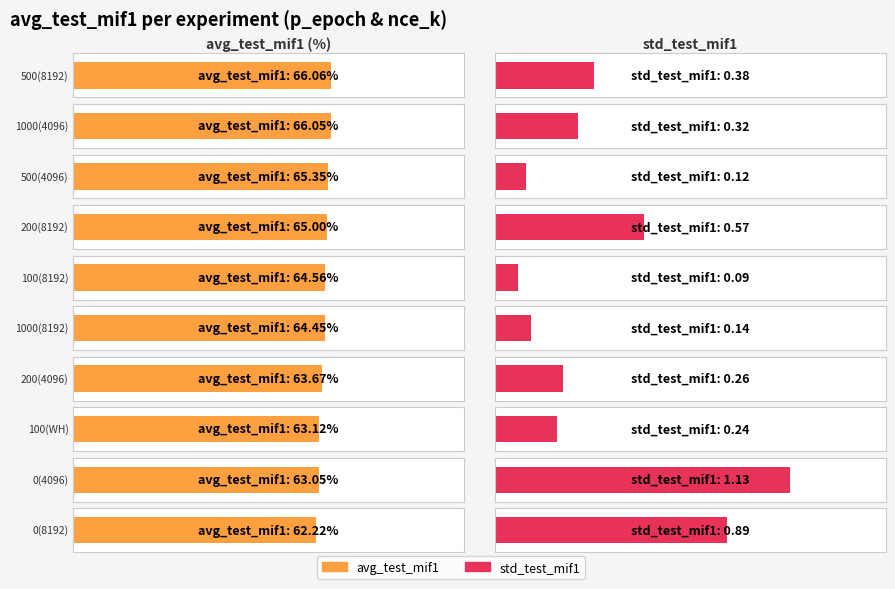

What is the spread (max minus min) of values at 1000(4096)?

65.7